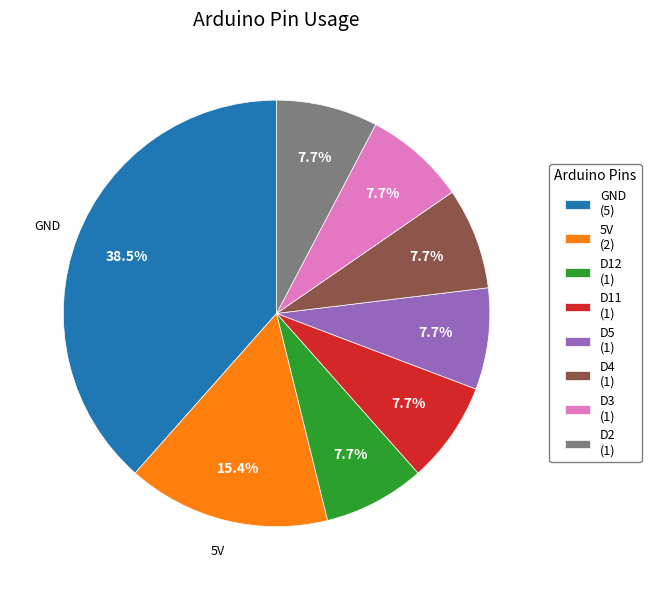

Is there any slice that represents more than half of the pie?

No